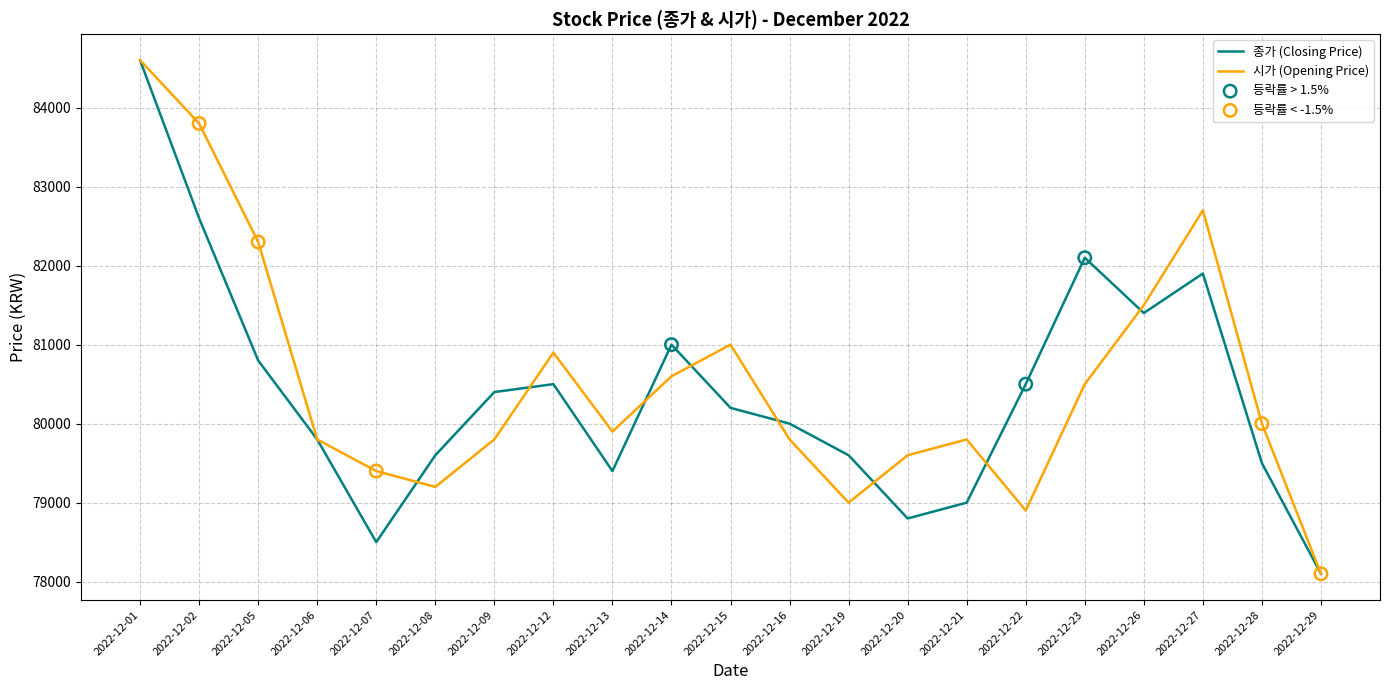

What are all the series names shown in the legend?

종가, 시가